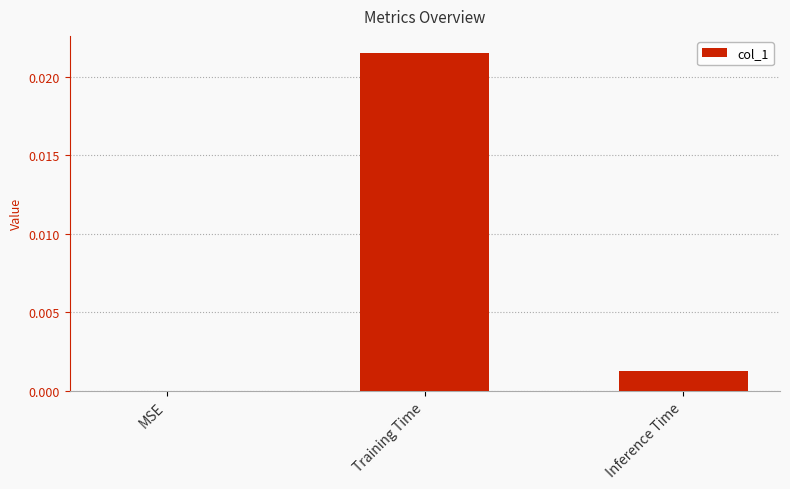

Between MSE and Training Time, which is larger?

Training Time